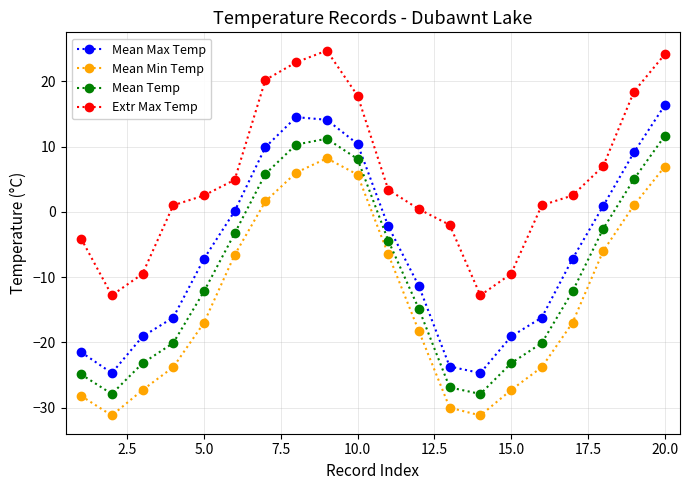

What is the maximum value shown in the chart?

24.7